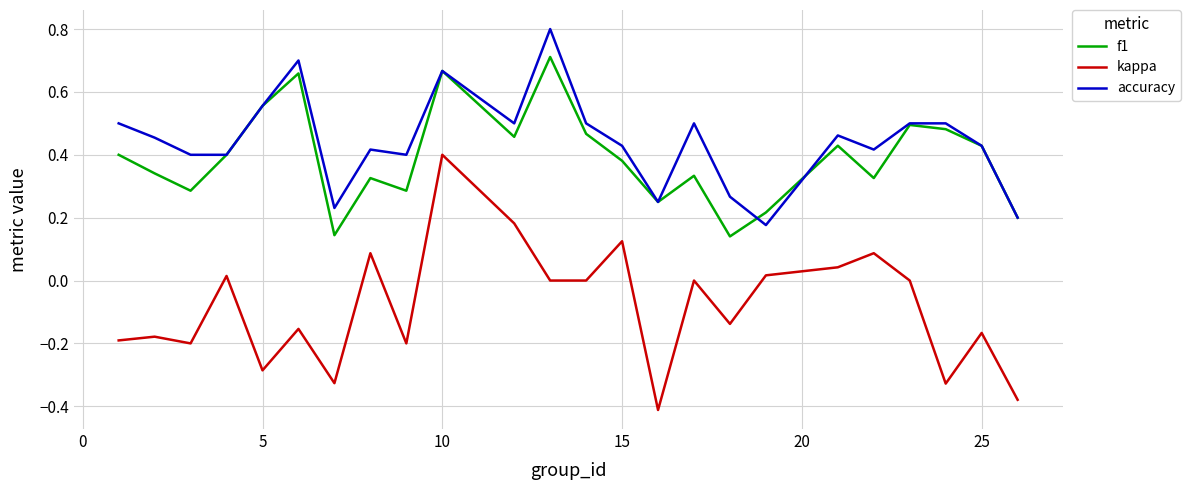

What are all the series names shown in the legend?

f1, kappa, accuracy